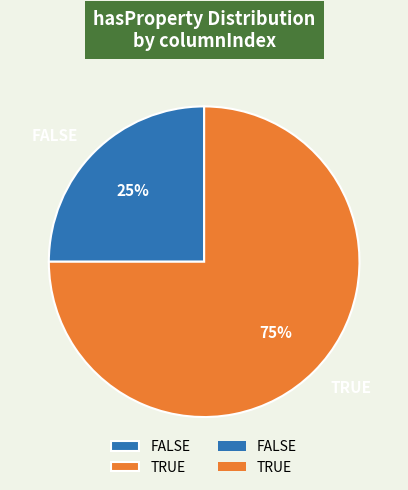

Is the sum of TRUE and FALSE greater than half?

Yes